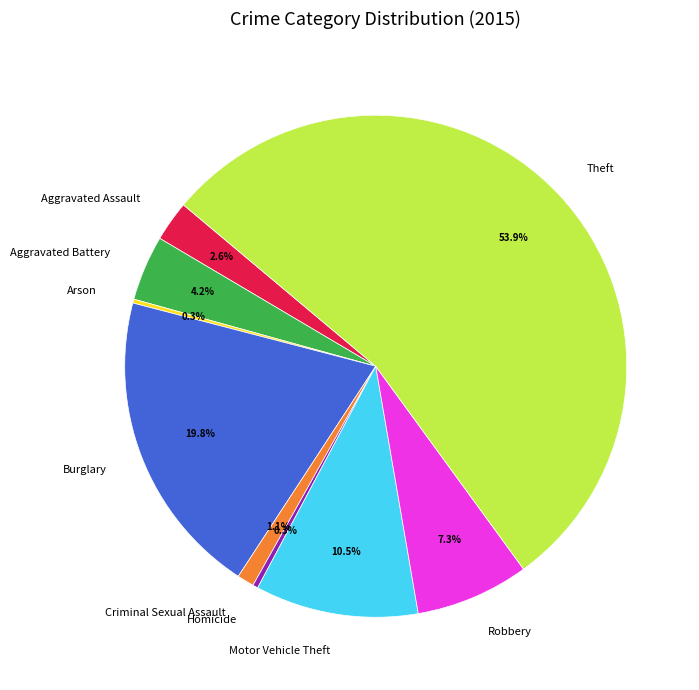

To the nearest percent, what percentage of the pie is Aggravated Assault?

3%